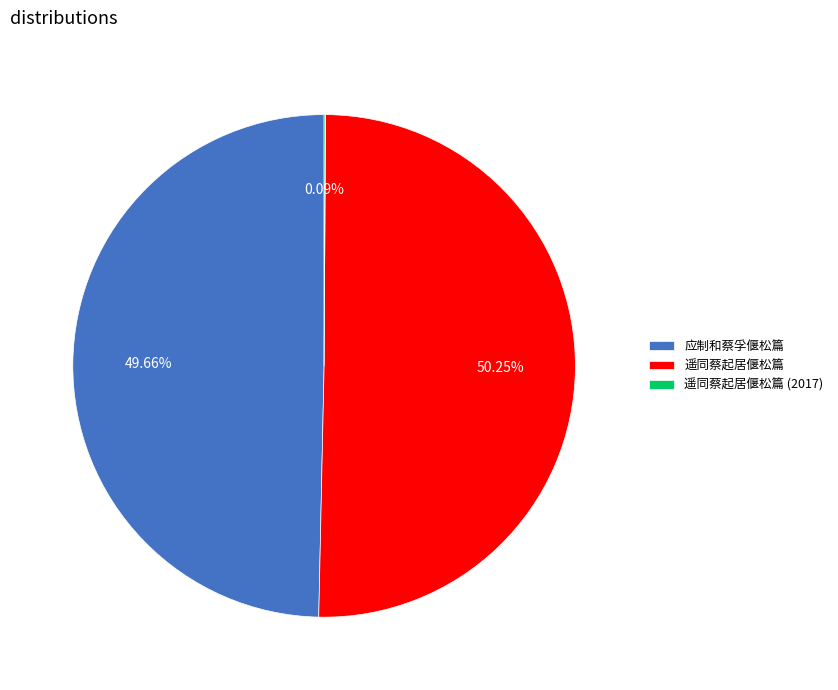

To the nearest percent, what is the average slice percentage?

33%